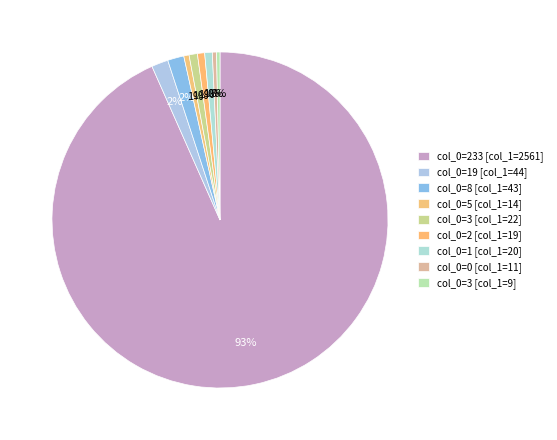

How many segments does this pie chart have?

9